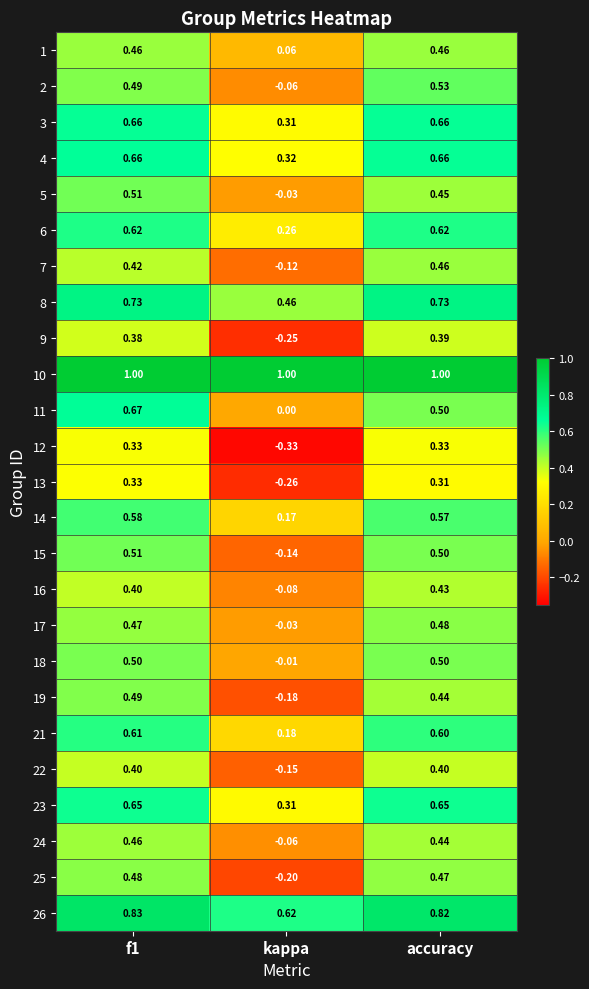

At which category does the chart reach its minimum across all series?

kappa